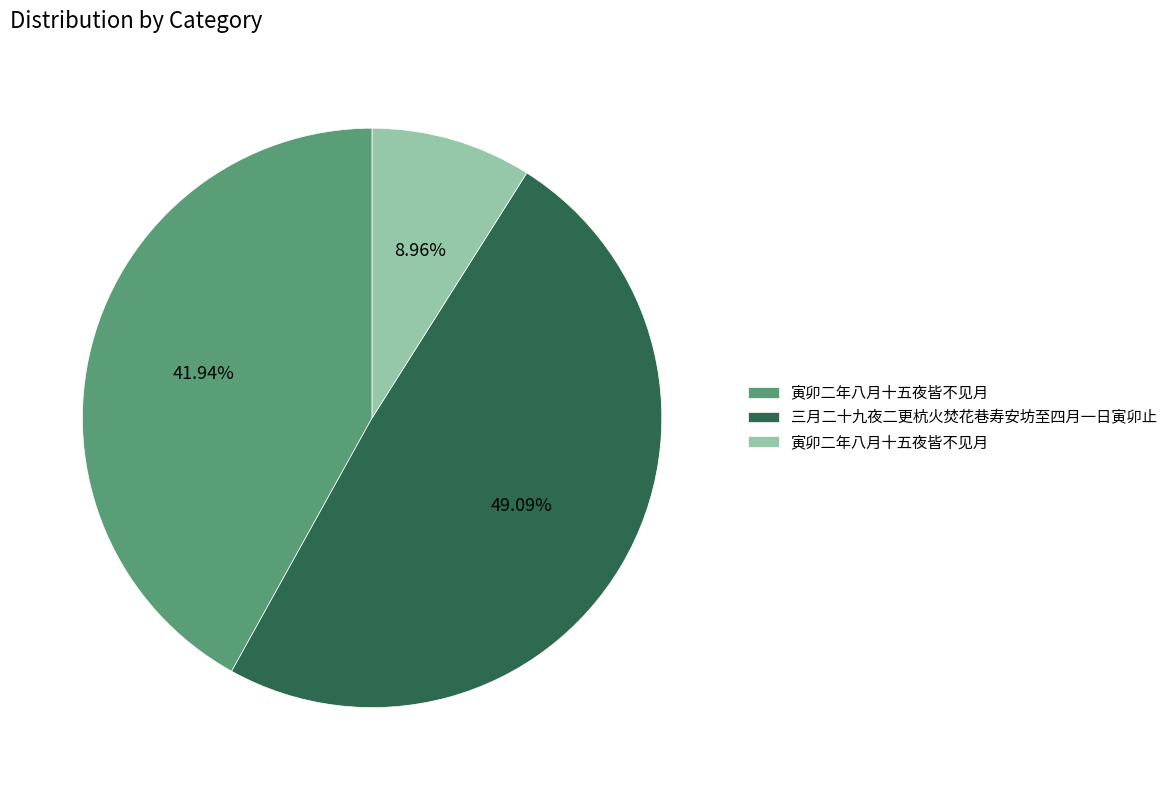

To the nearest percent, what is the difference between the largest and smallest slice percentages?

40%